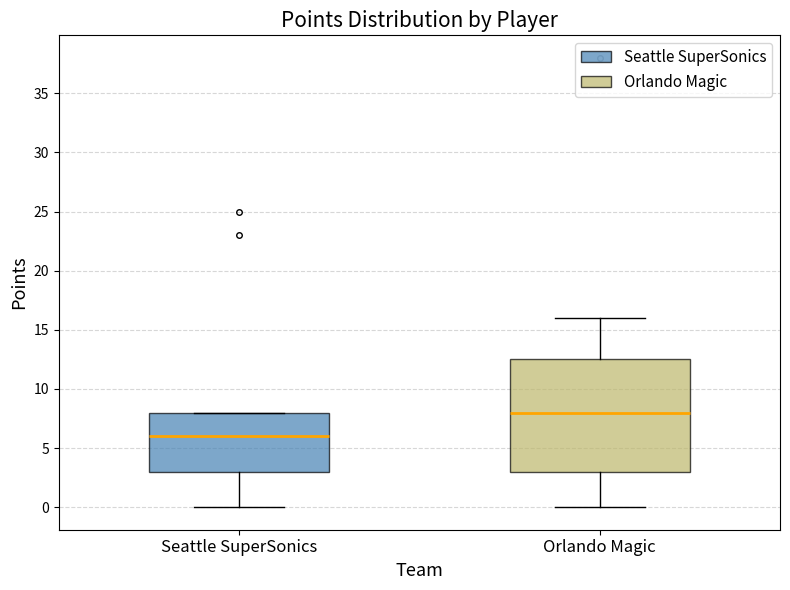

Reading left to right, transcribe this box plot: for each box, give where its median line is, the range the box spans, and where its two whiskers end, as read against the y-axis. The values are not printed on the chart, so give them approximately, as read against the axis.

Seattle SuperSonics: median 6.0, box 3.0 to 8.0, whiskers 0.0 to 8.0
Orlando Magic: median 8.0, box 3.0 to 12.5, whiskers 0.0 to 16.0